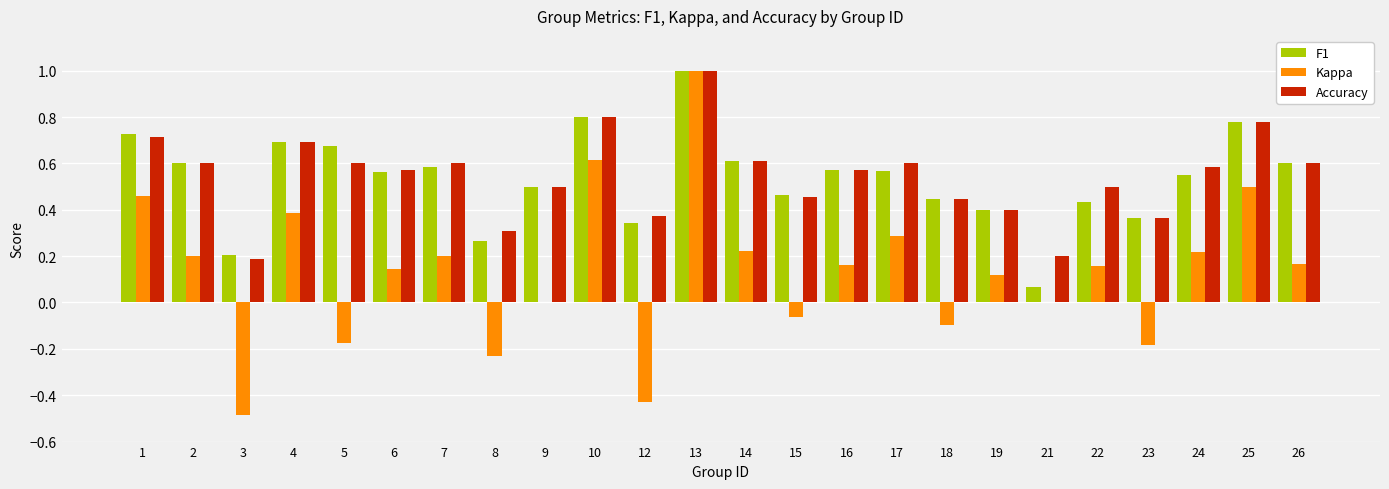

Which category has the highest value across all series?

13